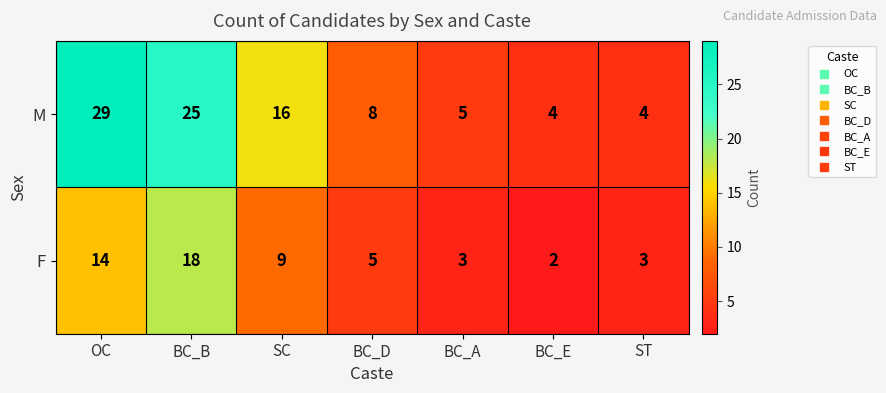

The M series shows 8 at BC_D. True or false?

True